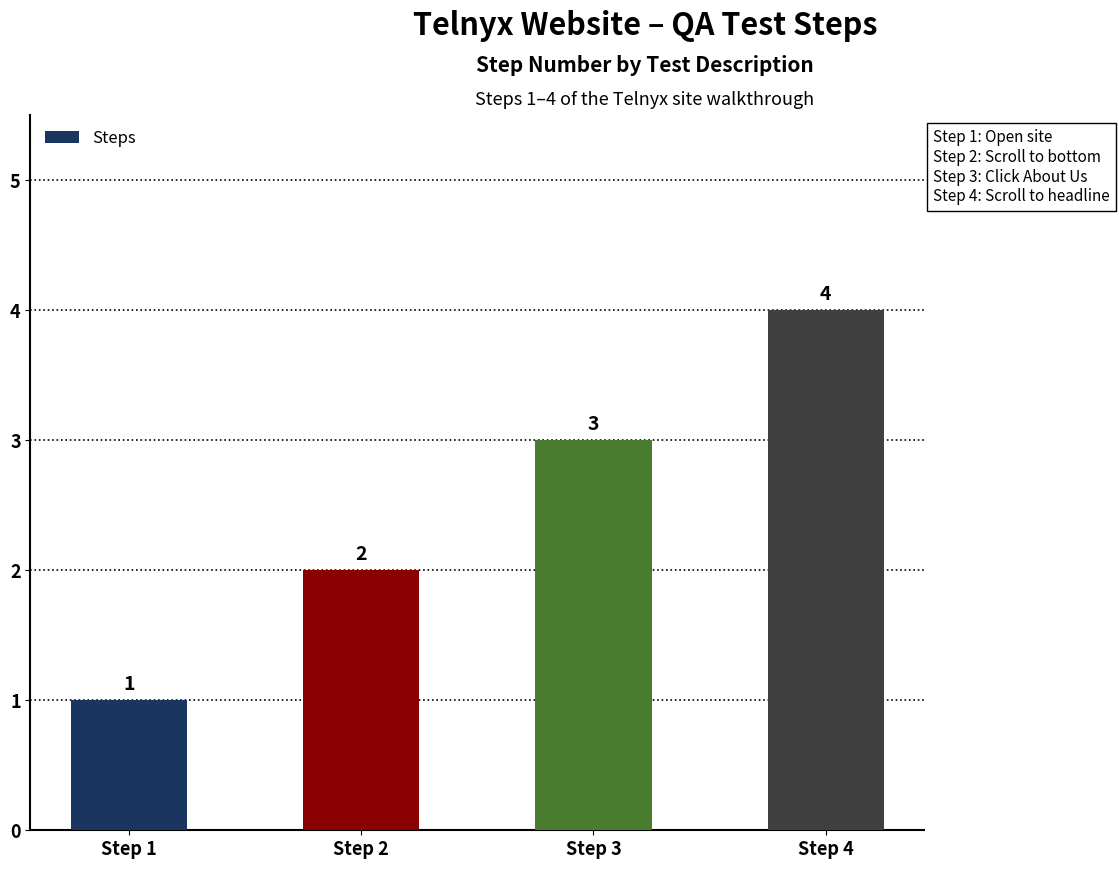

True or false: the data shows 4 at Step 4.

True